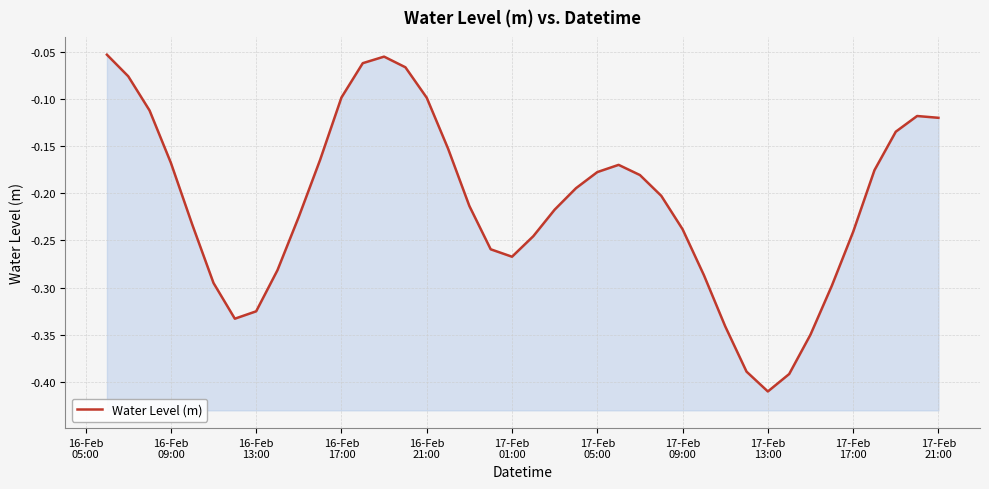

What is the average value?

-0.2